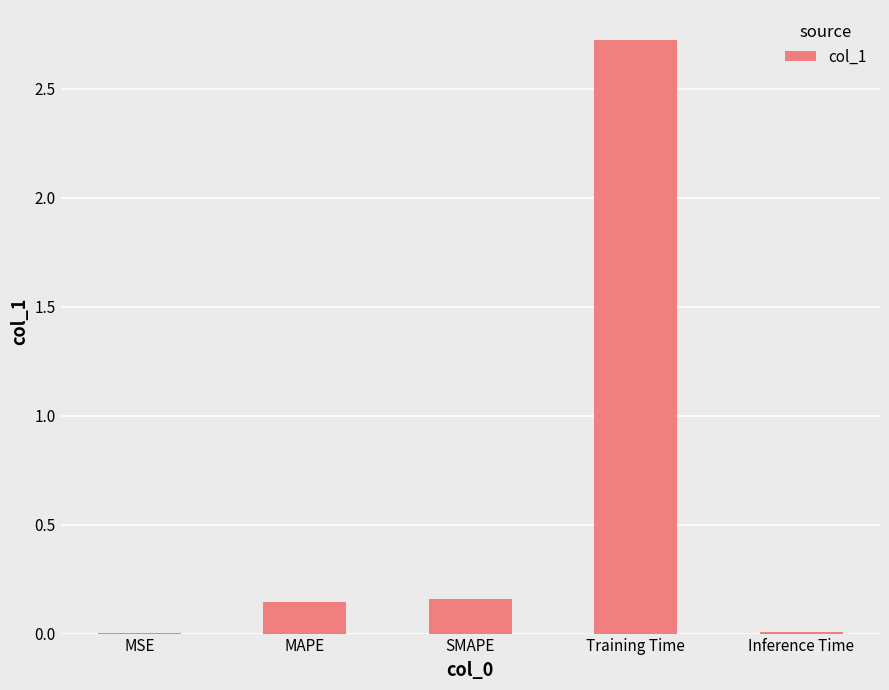

Between MSE and MAPE, which is larger?

MAPE